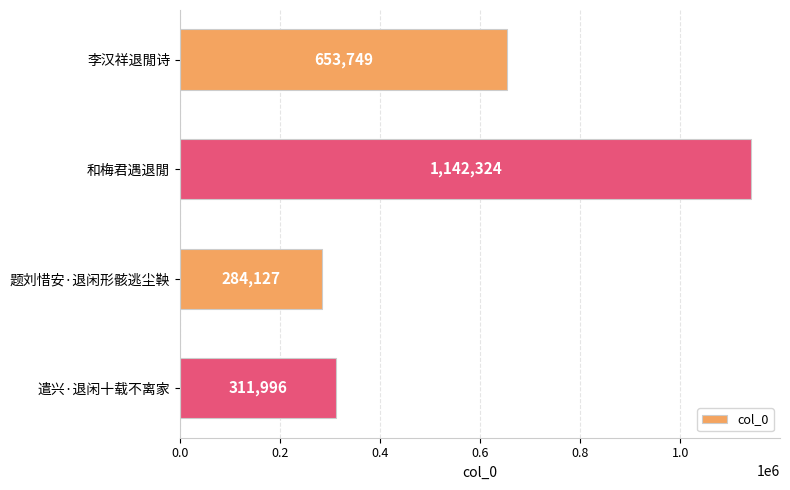

True or false: the data shows 1142324 at 和梅君遇退閒.

True